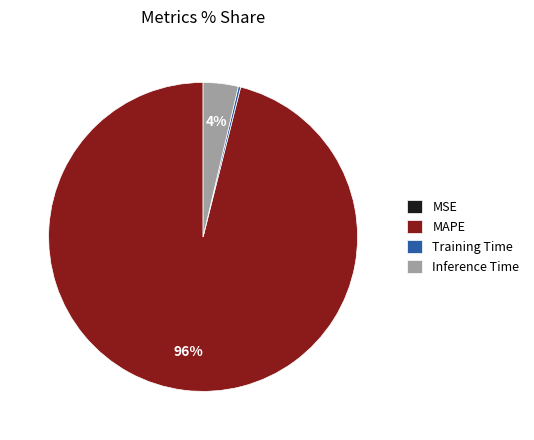

Does MAPE account for over 50% of the chart?

Yes